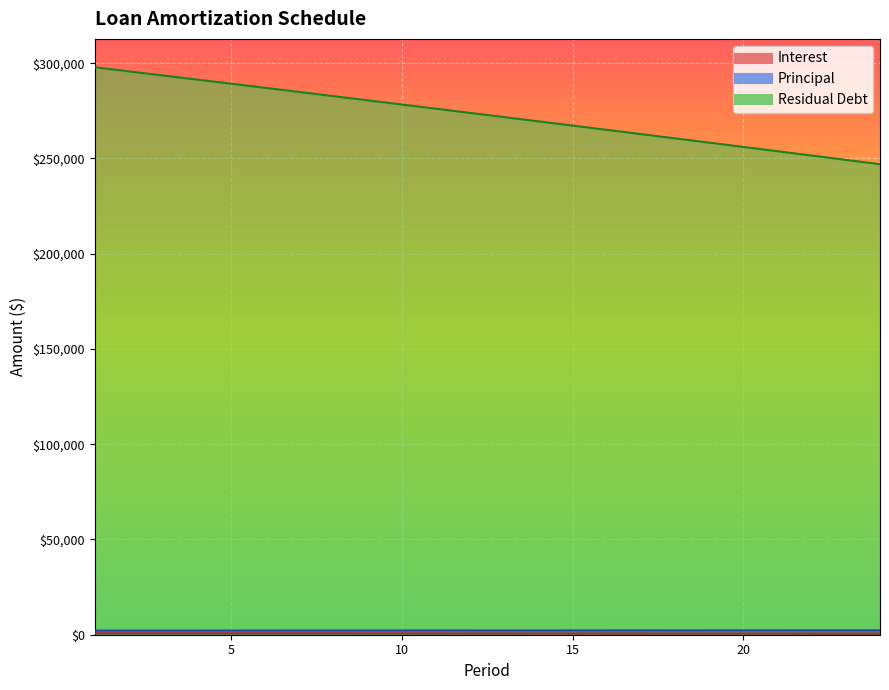

True or false: Residual Debt and Interest cross at least once.

False